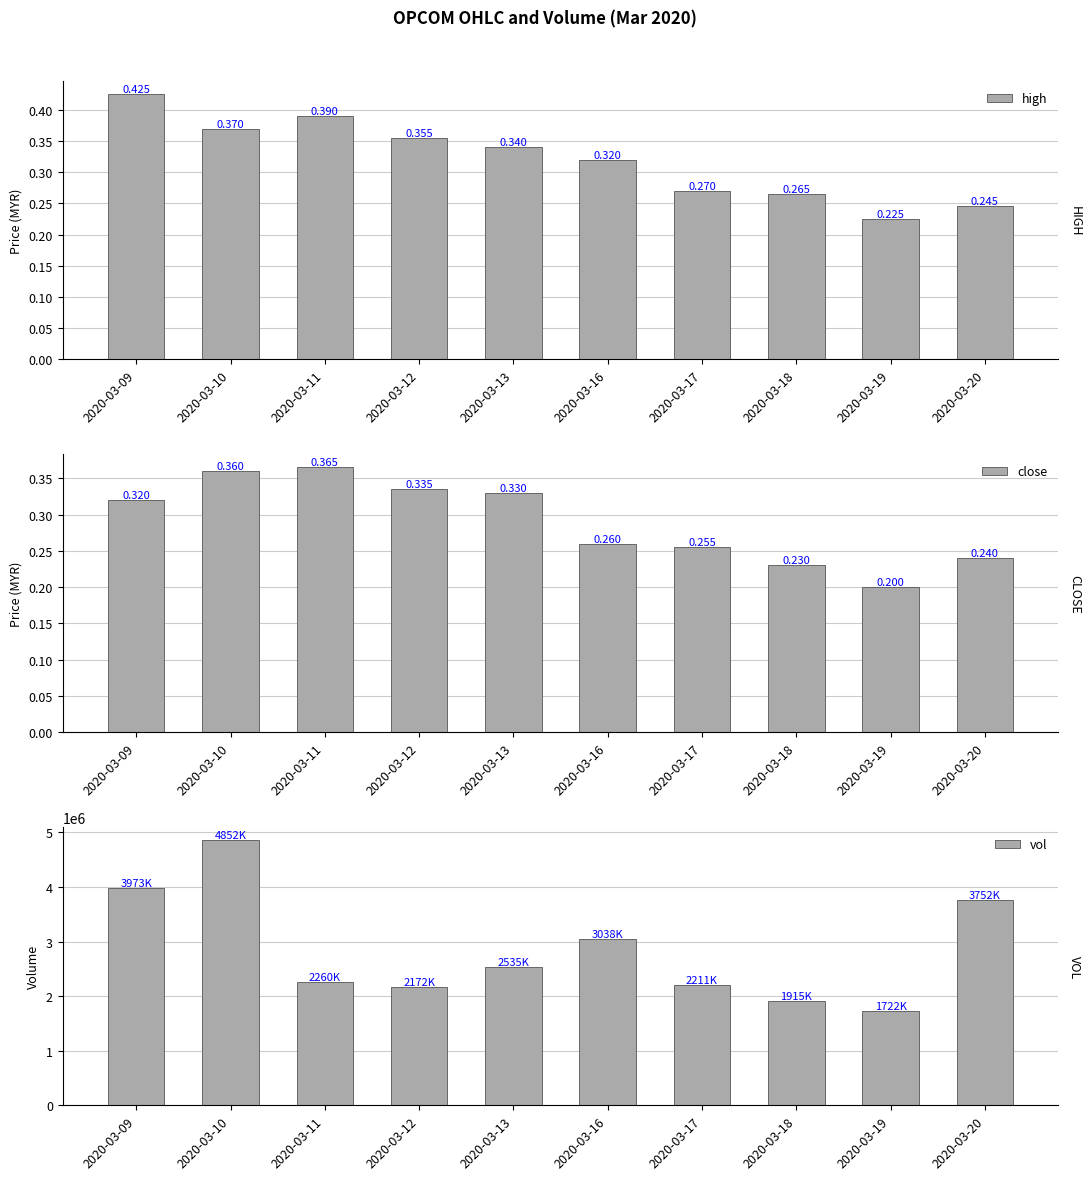

What is the difference between the maximum and minimum values in the vol series?

3130800